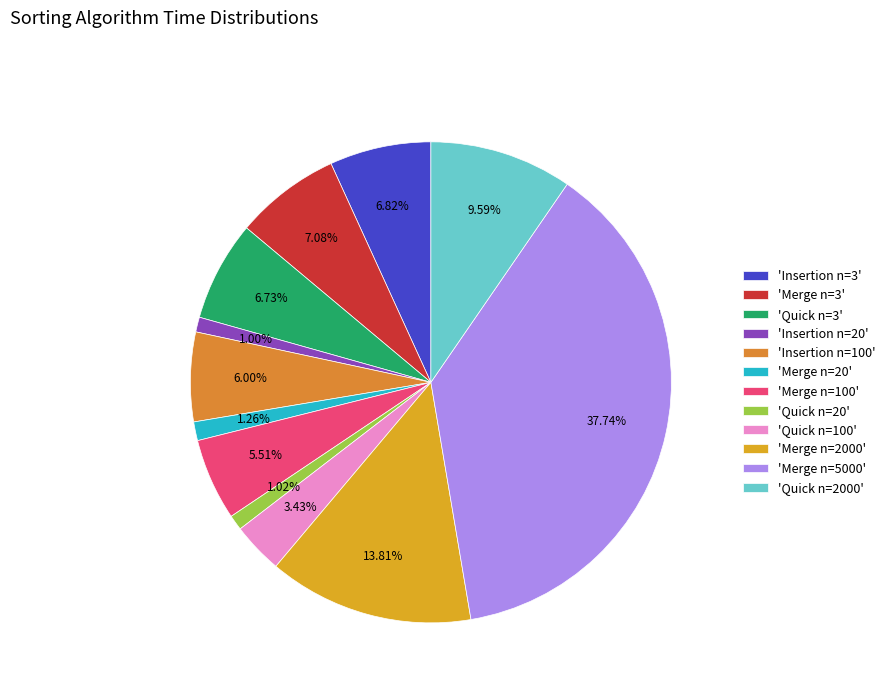

What is the largest slice in the pie chart?

'Merge n=5000'